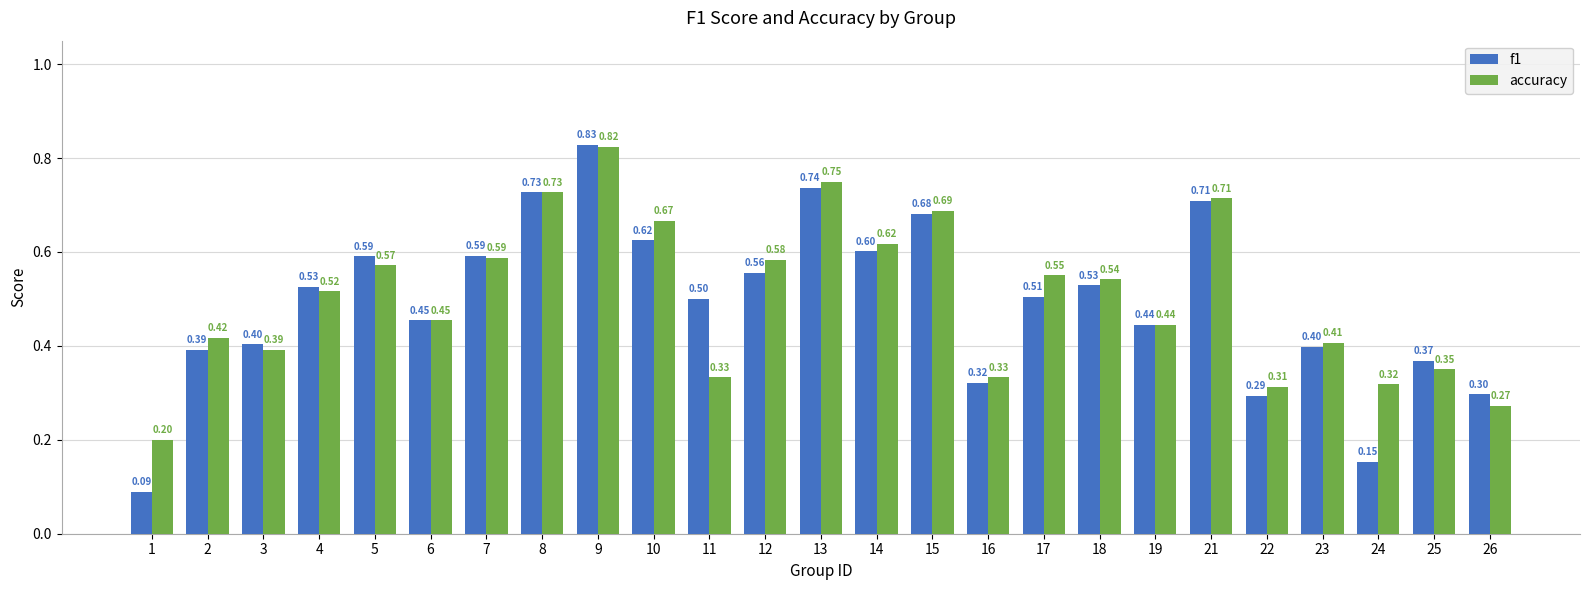

At how many categories does at least one series exceed 0?

25